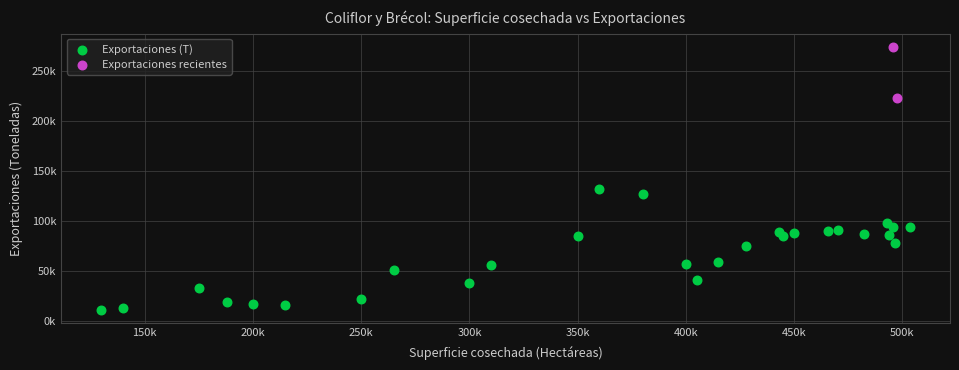

What are all the series names shown in the legend?

Exportaciones (T), Exportaciones recientes